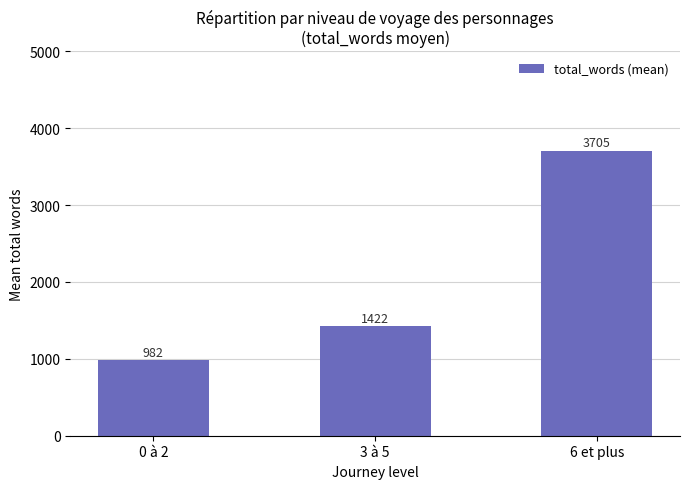

What is the value of the 3rd bar from the left?

3705.0